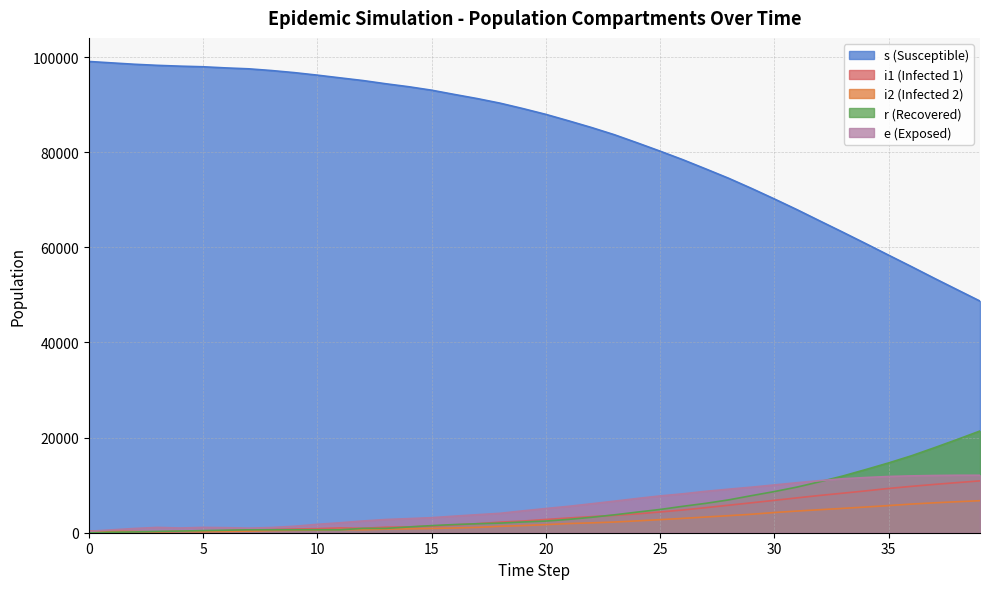

How many distinct data groups are displayed?

5